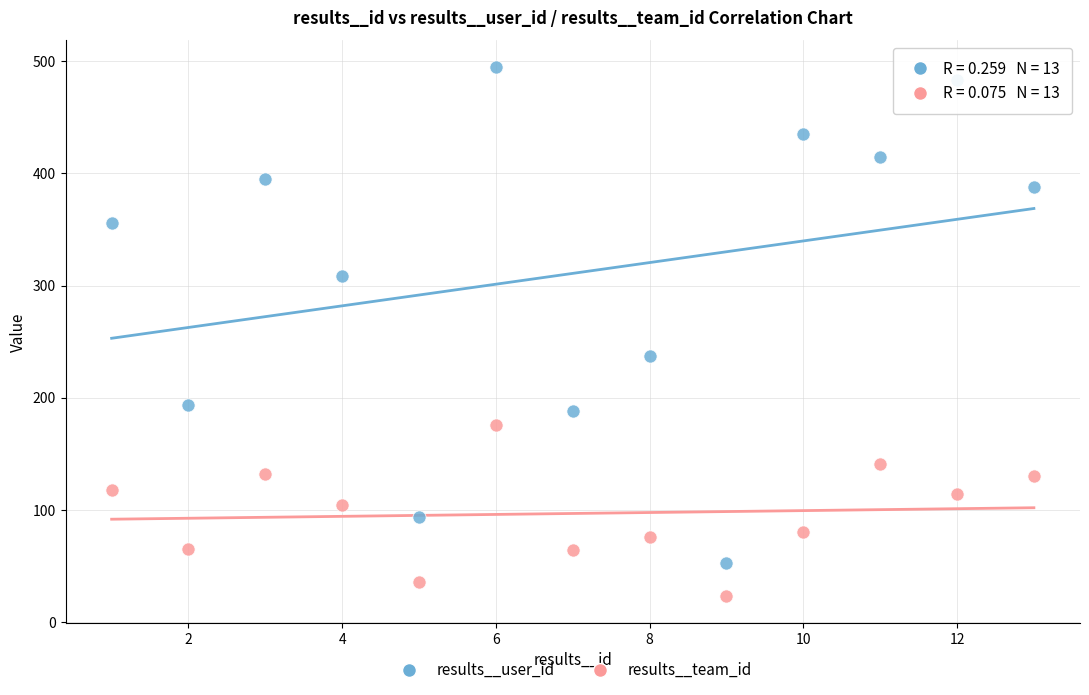

What are all the series names shown in the legend?

results__user_id, results__team_id